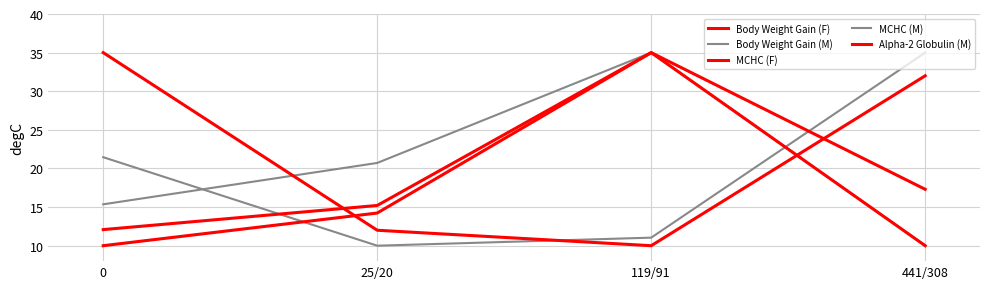

Does the chart have visible grid lines?

Yes